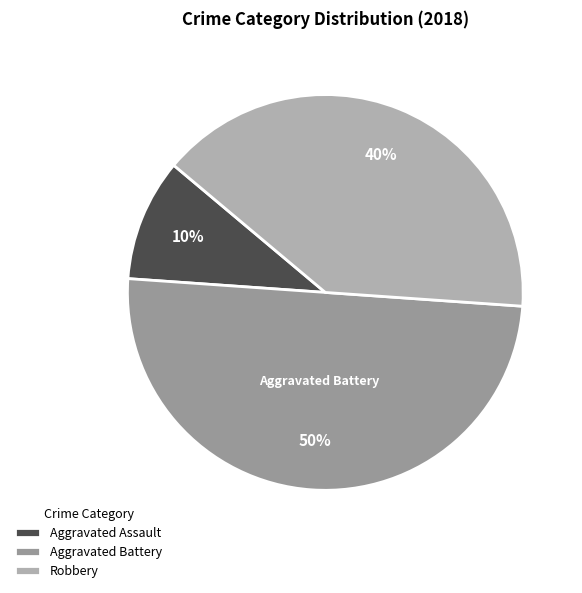

What is the largest slice in the pie chart?

Aggravated Battery